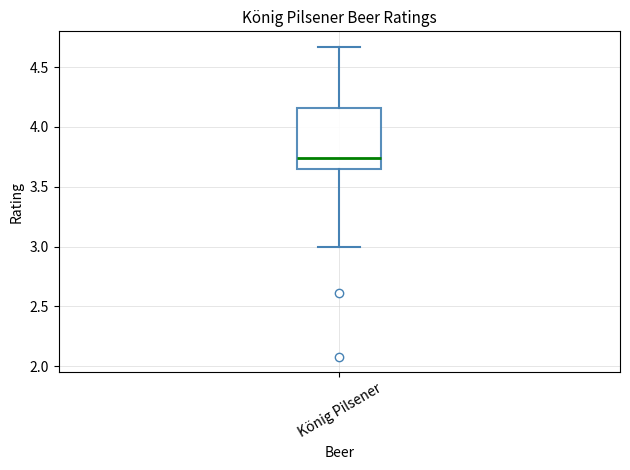

Where does the upper whisker of the box for König Pilsener end on the y-axis? The values are not printed on the chart, so give them approximately, as read against the axis.

4.65